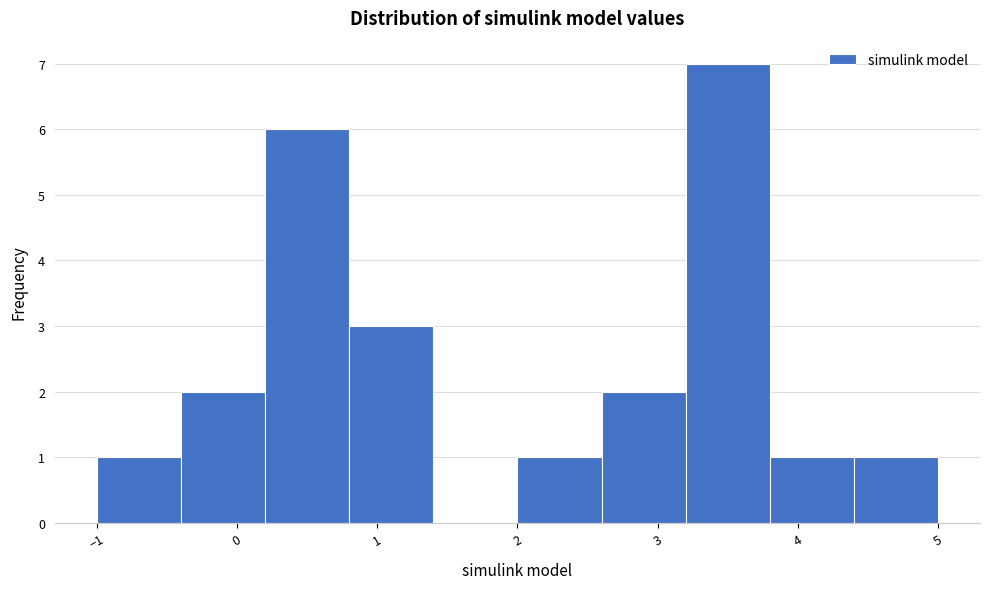

What is the height of the bar covering -0.4 to 0.2 on the x-axis? The values are not printed on the chart, so give them approximately, as read against the axis.

2